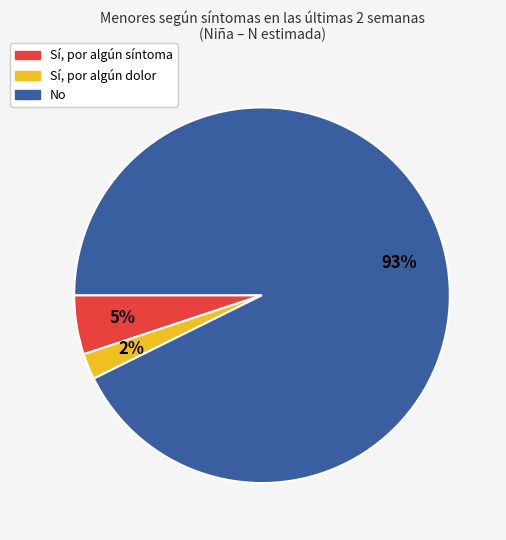

To the nearest percent, what percentage of the pie is No?

93%